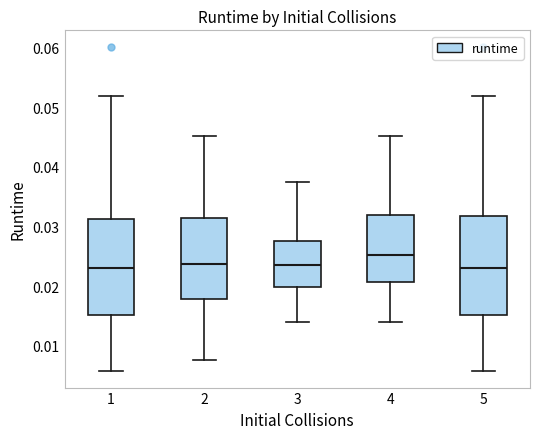

Where does the upper whisker of the box at x = 2 end on the y-axis? The values are not printed on the chart, so give them approximately, as read against the axis.

0.045